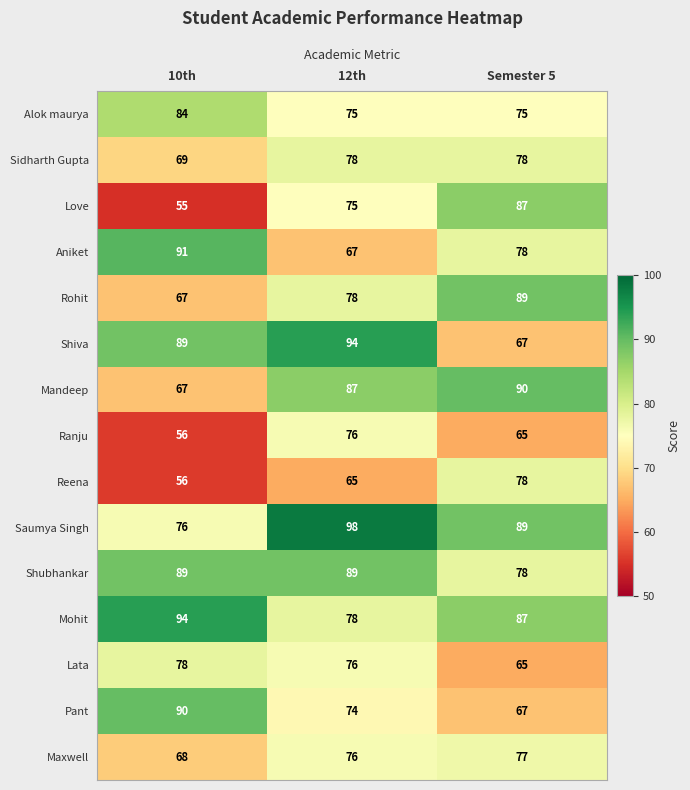

What is the spread (max minus min) of values at 10th?

39